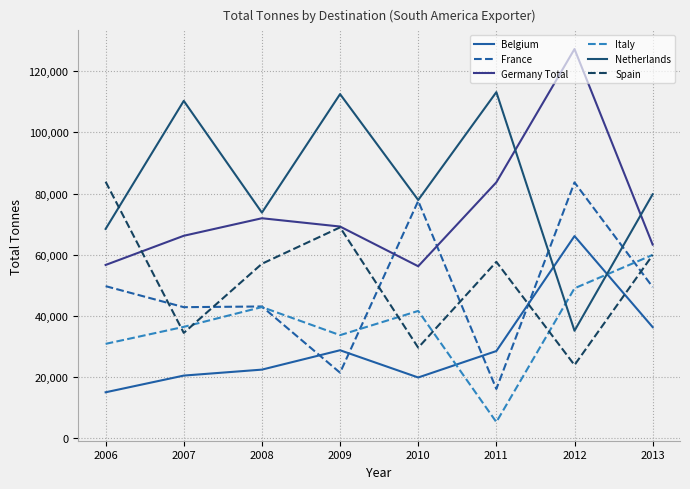

In Netherlands, how many points are higher than both neighbors (excluding endpoints)?

3